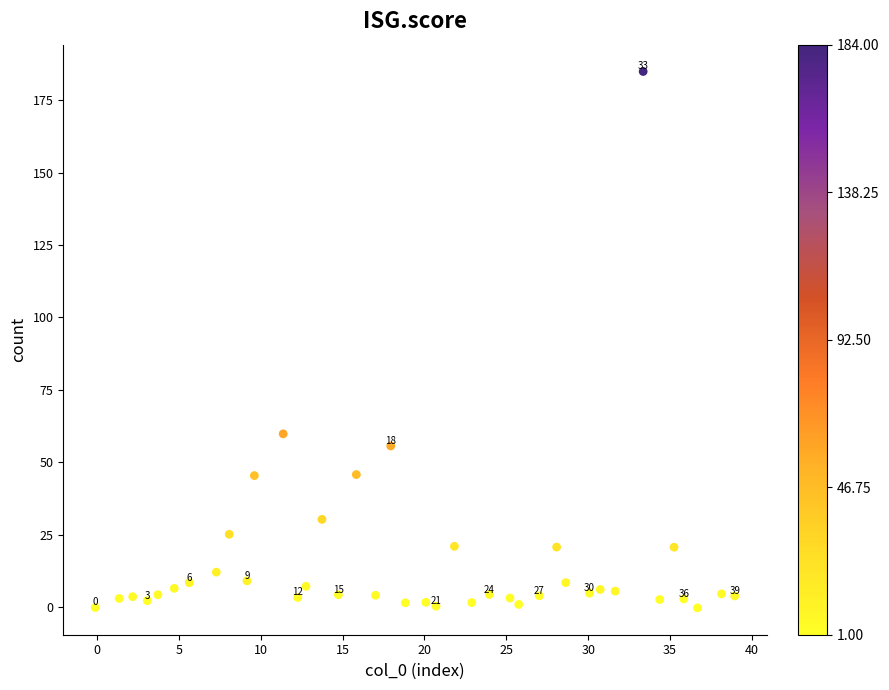

What is the range of Y values (max minus min)?

185.2